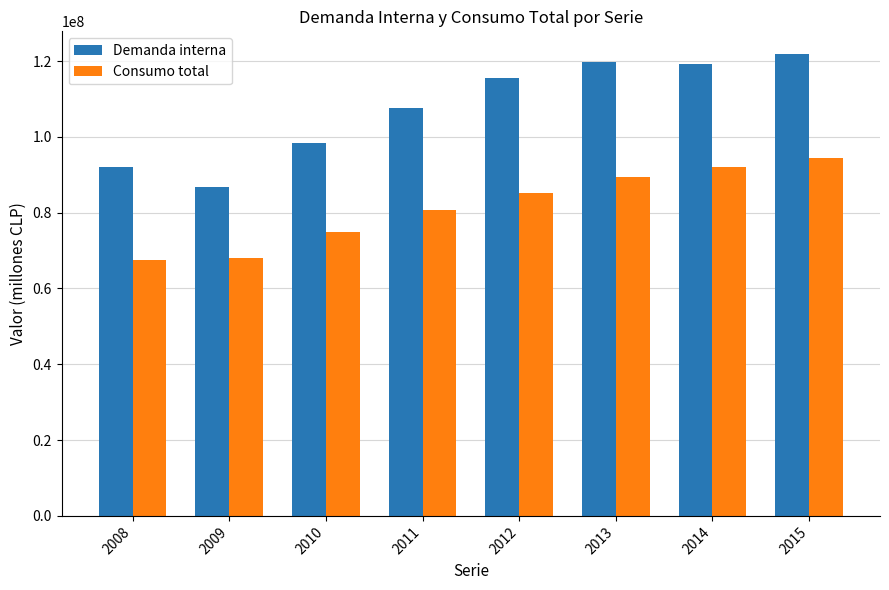

Does the chart contain any negative values?

No